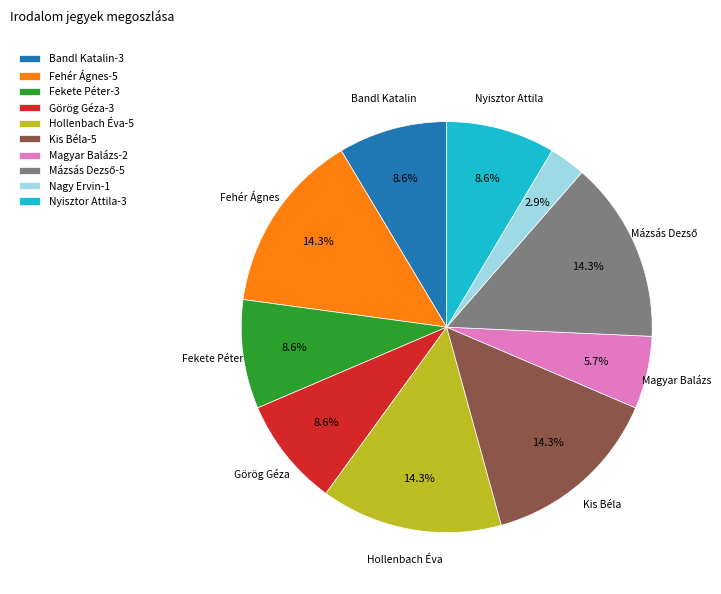

How many segments does this pie chart have?

10